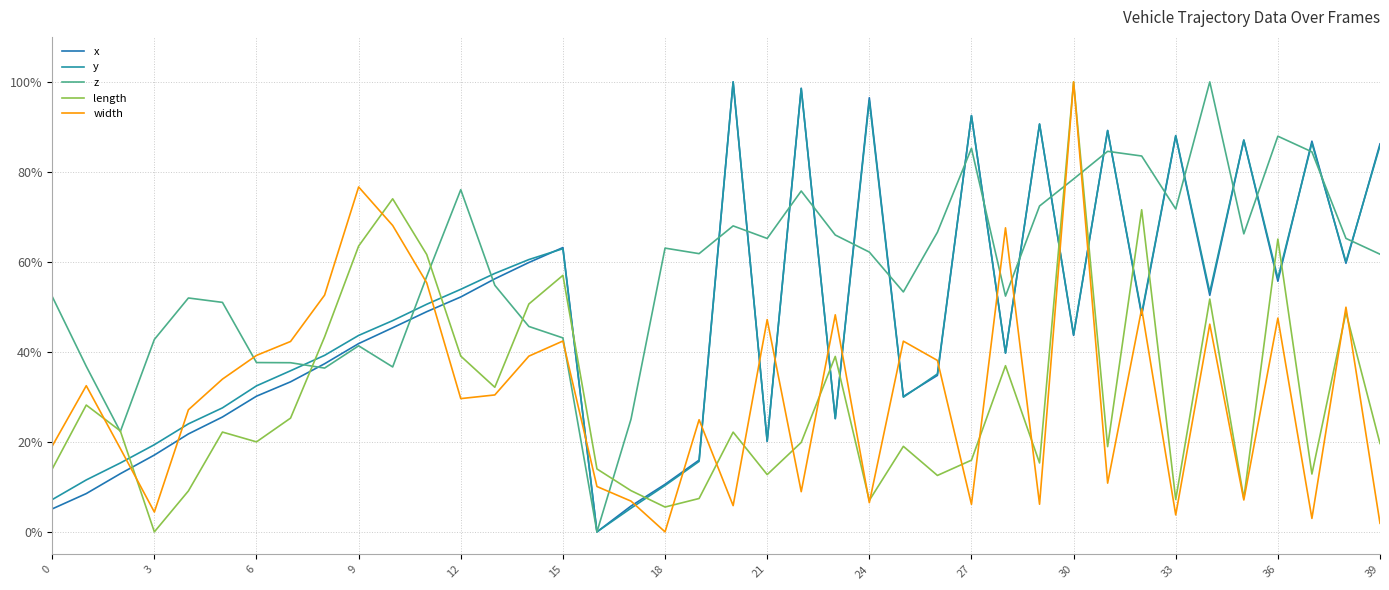

What is the average value of the width series?

31.2